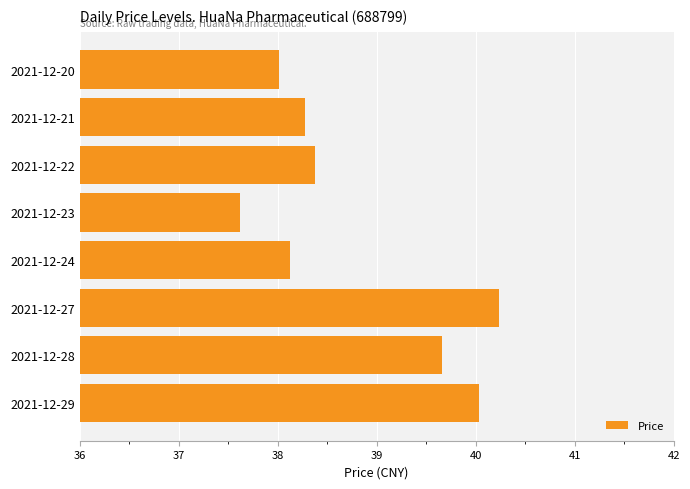

What is the sum of all values?

310.3